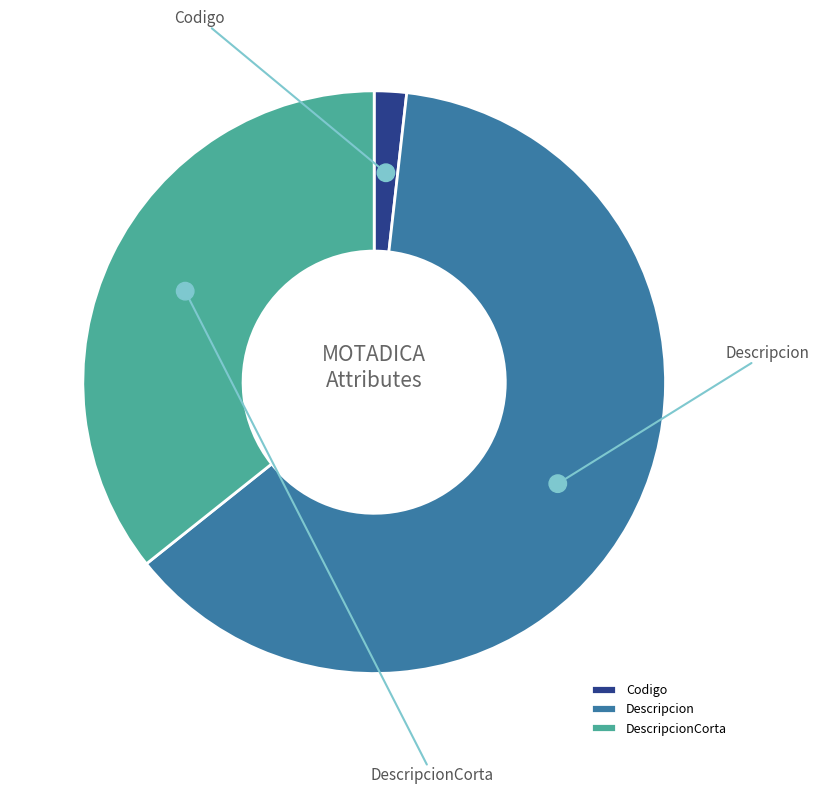

To the nearest percent, what is the difference between the largest and smallest slice percentages?

61%